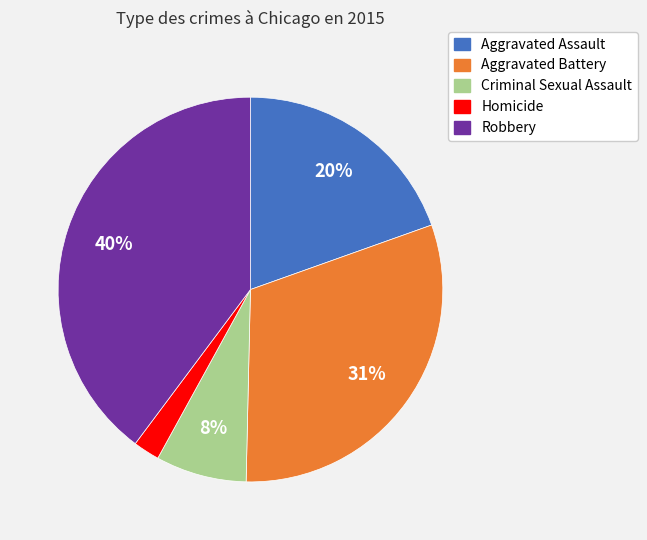

What percentage is the Criminal Sexual Assault slice, to the nearest percent?

8%